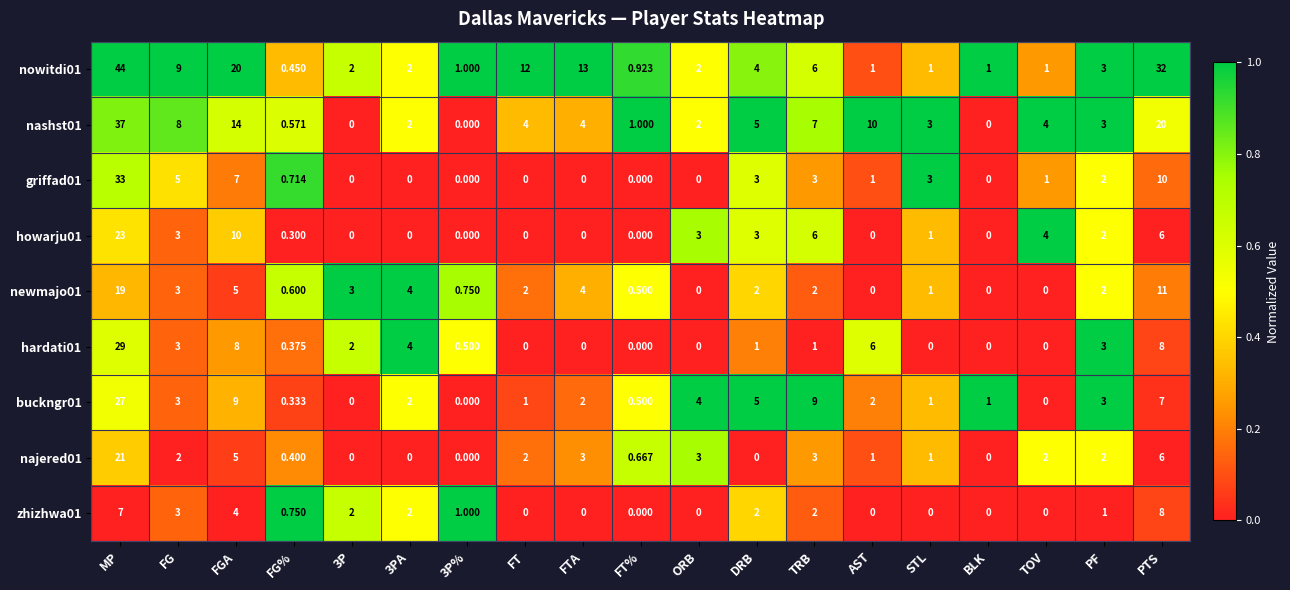

At which category does the chart reach its peak across all series?

MP